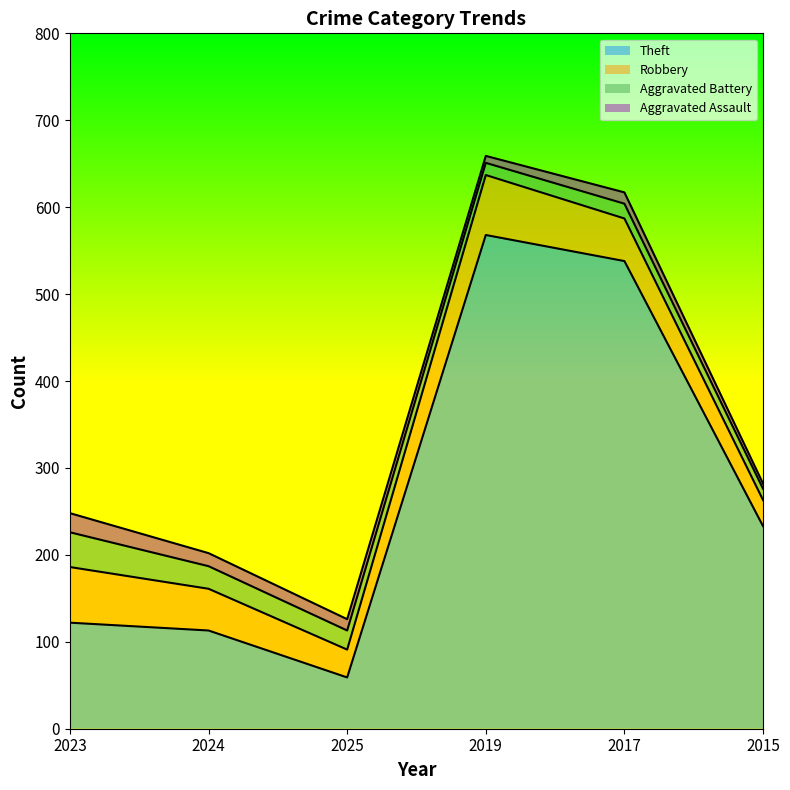

The value of Aggravated Battery at 2025 is 12. True or false?

False